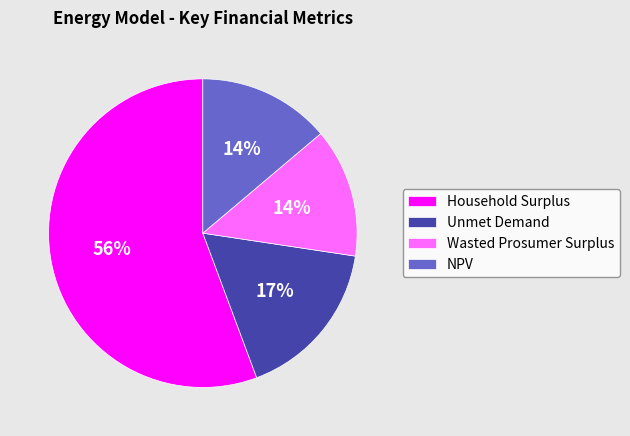

Is there a majority slice in this chart?

Yes